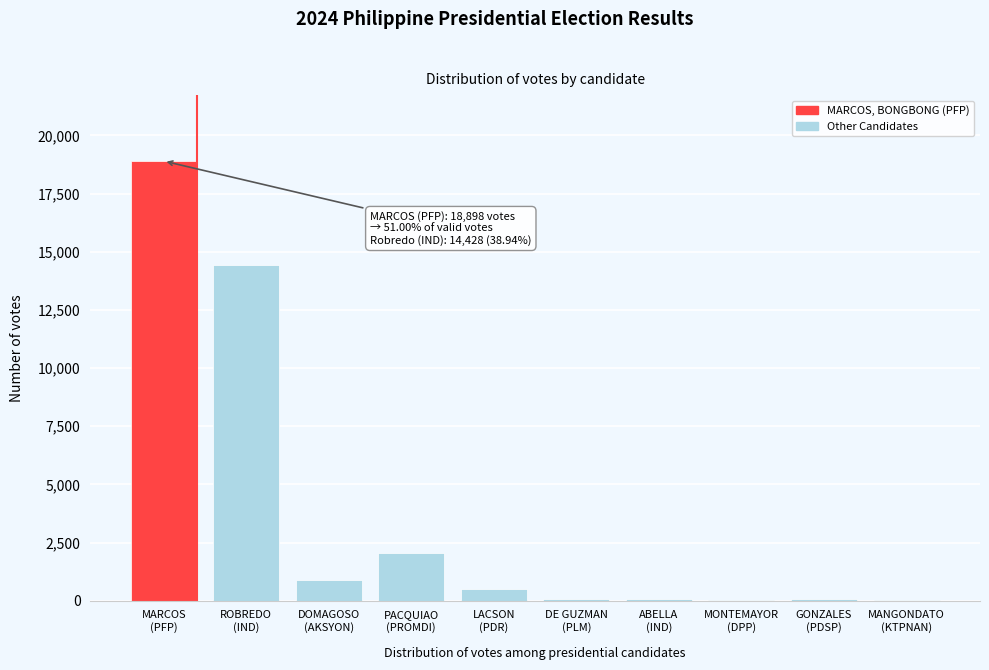

What is the sum of all values?

37050